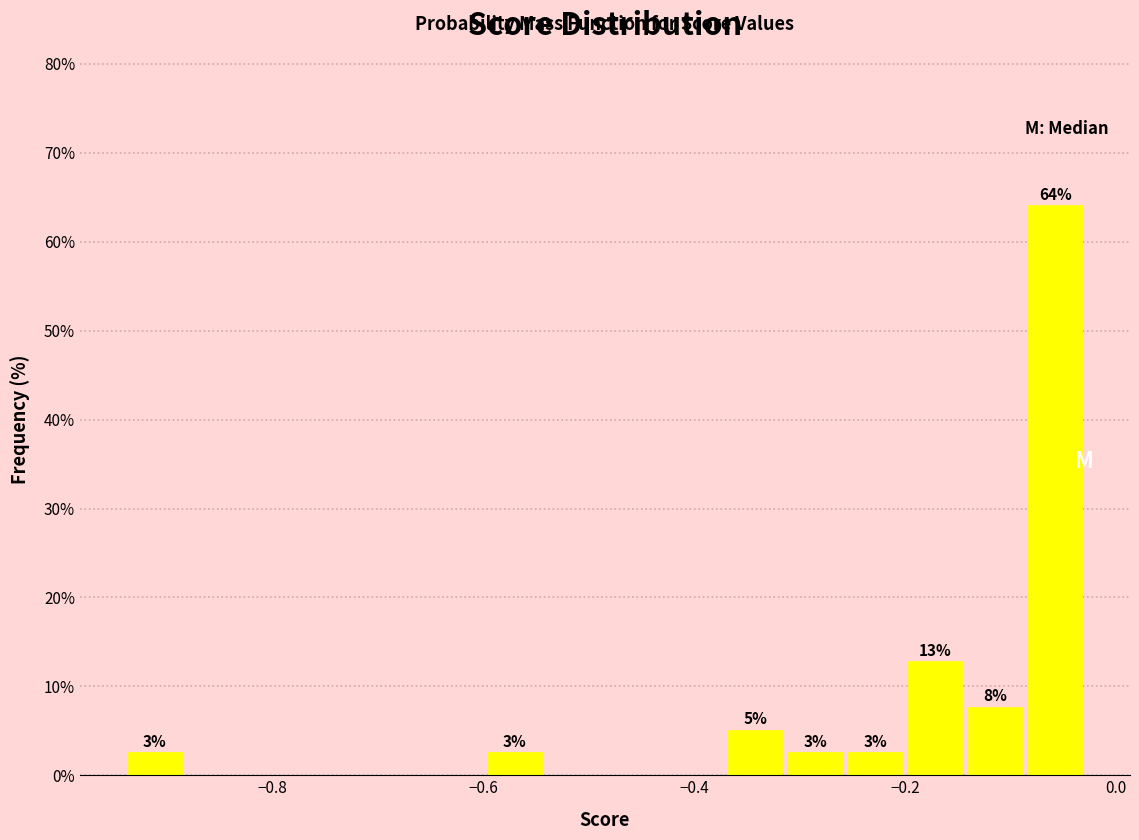

Read against the x-axis, roughly where is the centre of the tallest bar?

-0.06